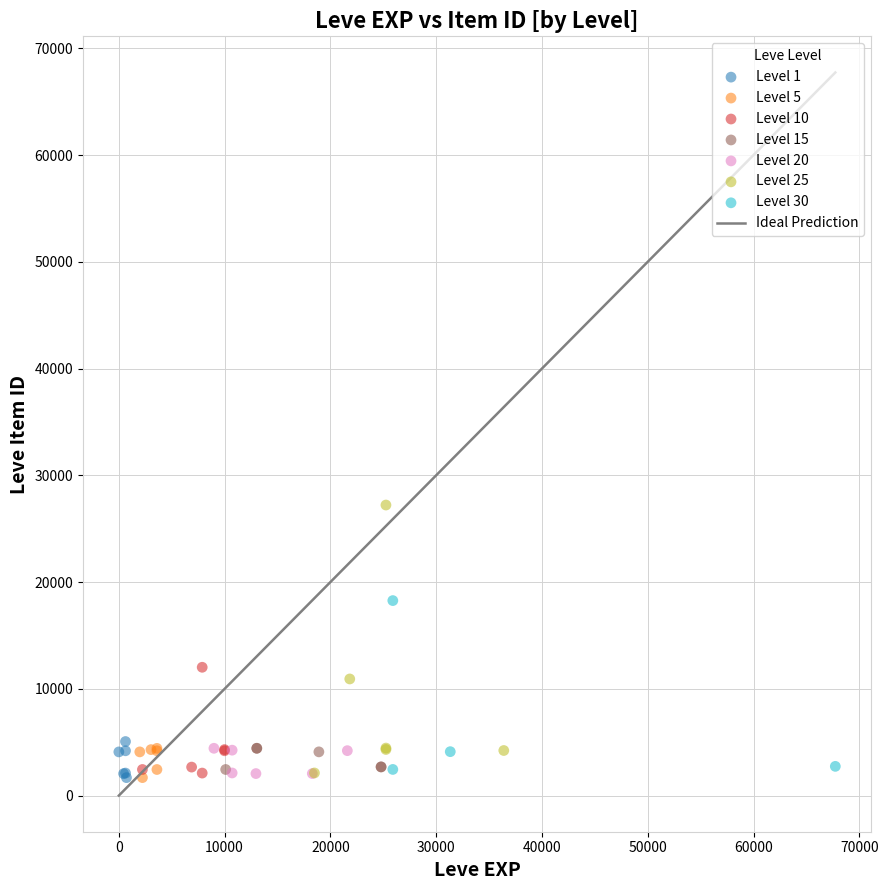

Which series has the largest Y range (max minus min)?

Level 25